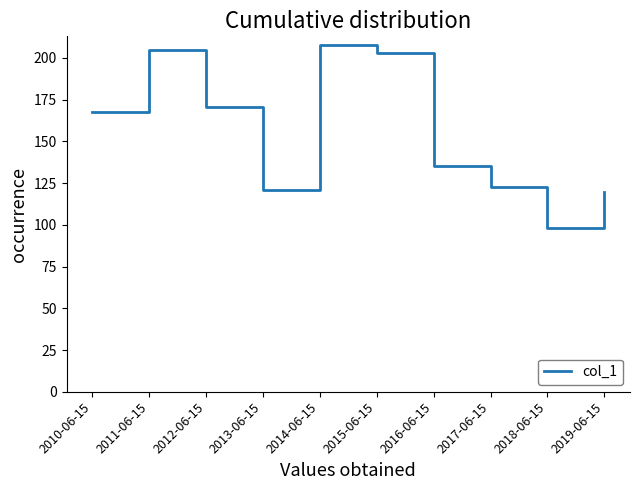

Reading left to right, list all the values displayed in this chart.

167.5	205.0	170.3	121.1	207.4	202.6	135.0	122.7	97.8	119.5